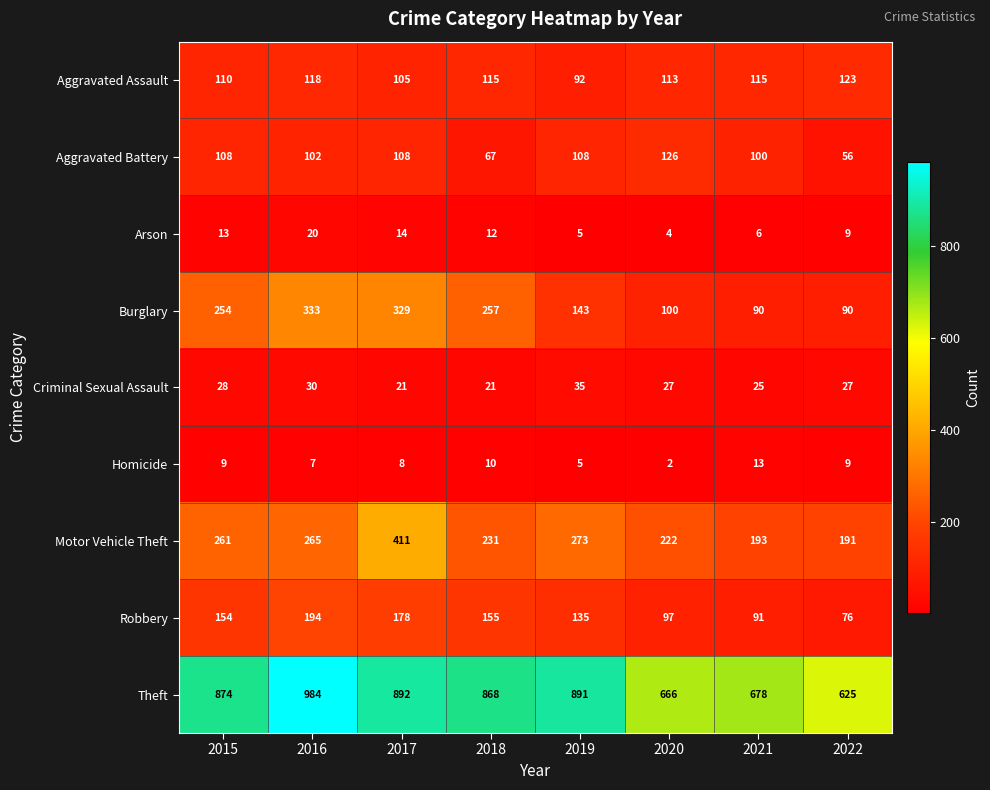

Rank the series at 2017 from highest to lowest value.

Theft, Motor Vehicle Theft, Burglary, Robbery, Aggravated Battery, Aggravated Assault, Criminal Sexual Assault, Arson, Homicide